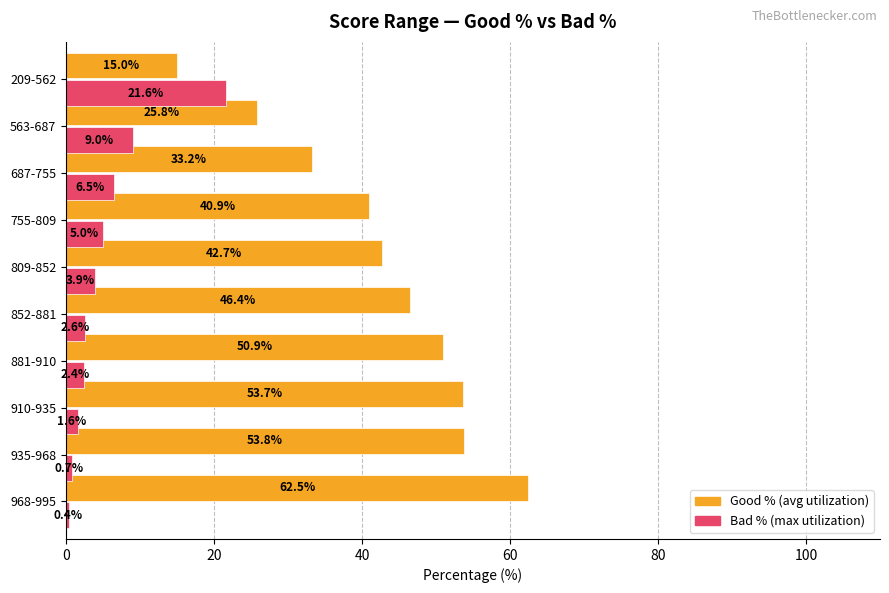

What is the difference between the highest and lowest values at 910-935?

52.1